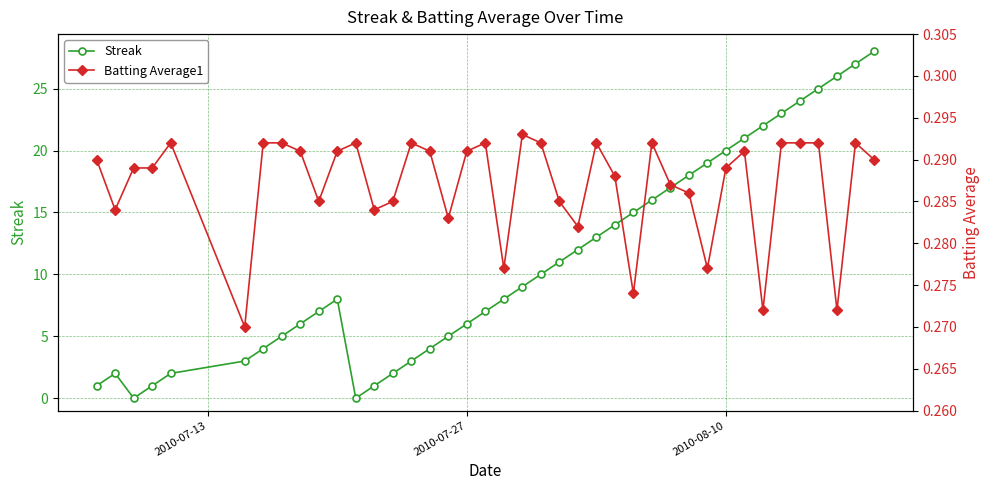

List the series in order of their overall mean, lowest first.

Batting Average1, Streak